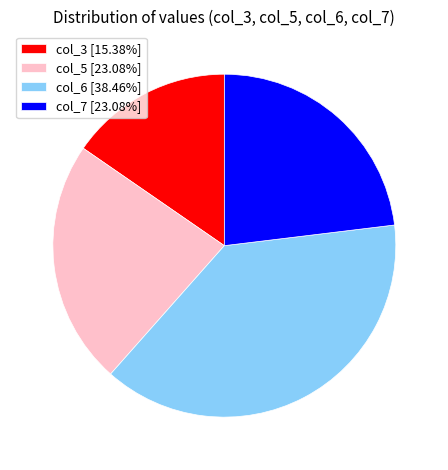

Do col_6 [38.46%] and col_5 [23.08%] together represent more than half of the pie?

Yes